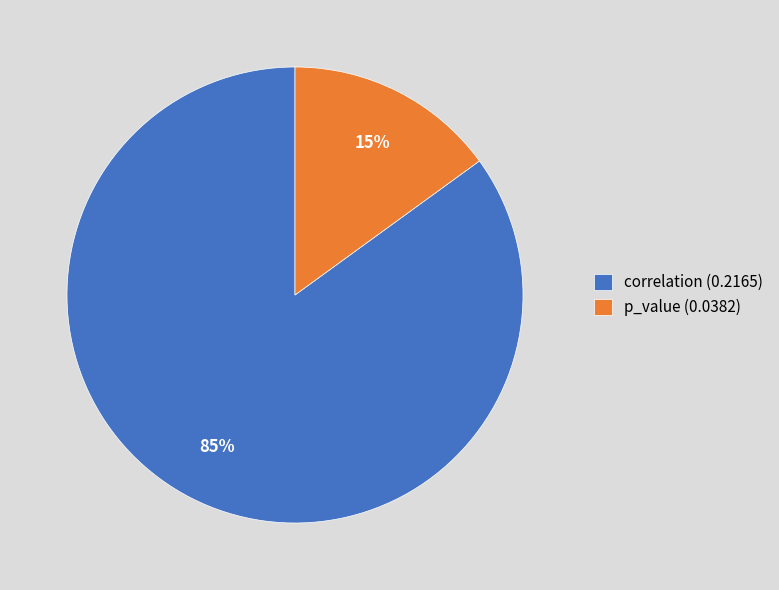

Which slice represents more than half of the pie?

correlation